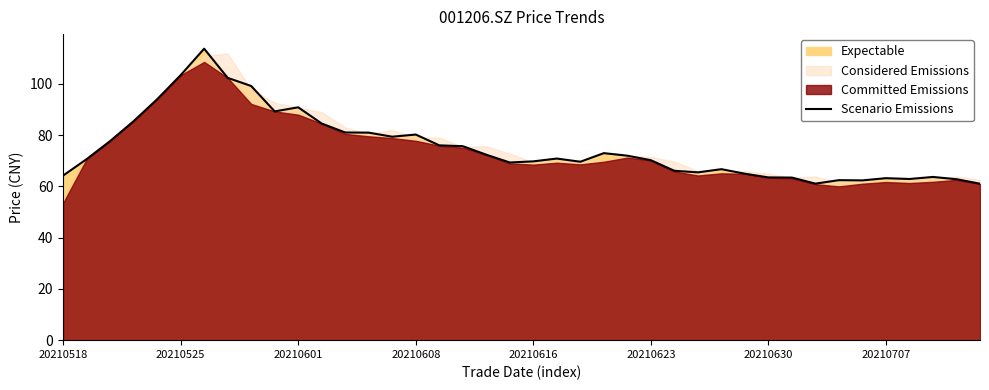

What is the maximum value shown in the chart?

113.8